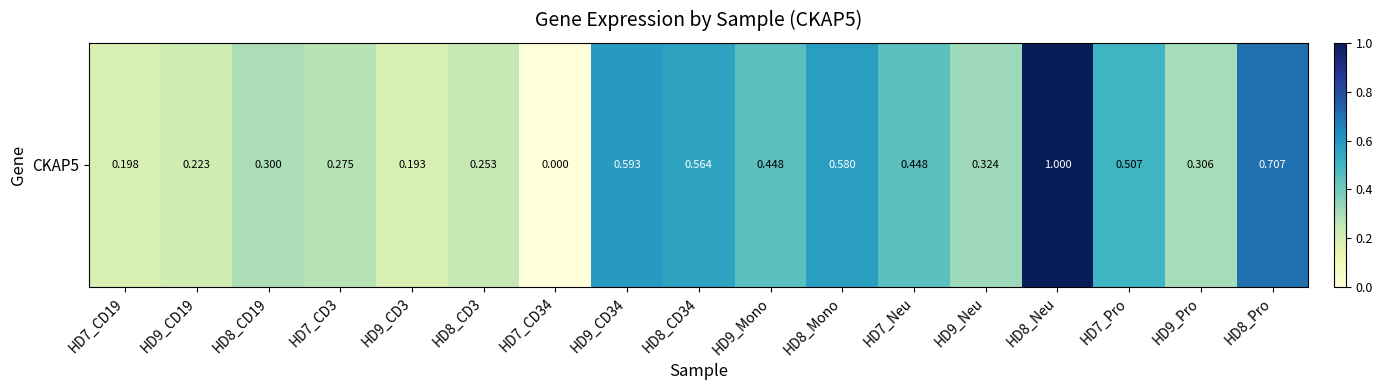

Rank the categories by value from highest to lowest.

HD8_Neu, HD8_Pro, HD9_CD34, HD8_Mono, HD8_CD34, HD7_Pro, HD7_Neu, HD9_Mono, HD9_Neu, HD9_Pro, HD8_CD19, HD7_CD3, HD8_CD3, HD9_CD19, HD7_CD19, HD9_CD3, HD7_CD34